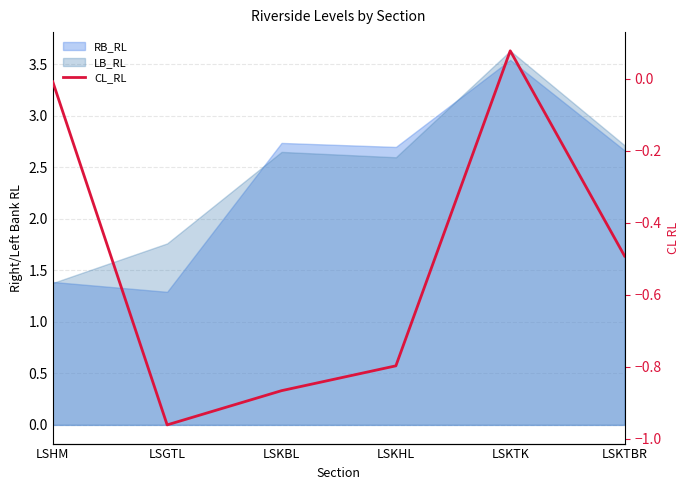

True or false: there are more than 2 points higher than both neighbors.

False